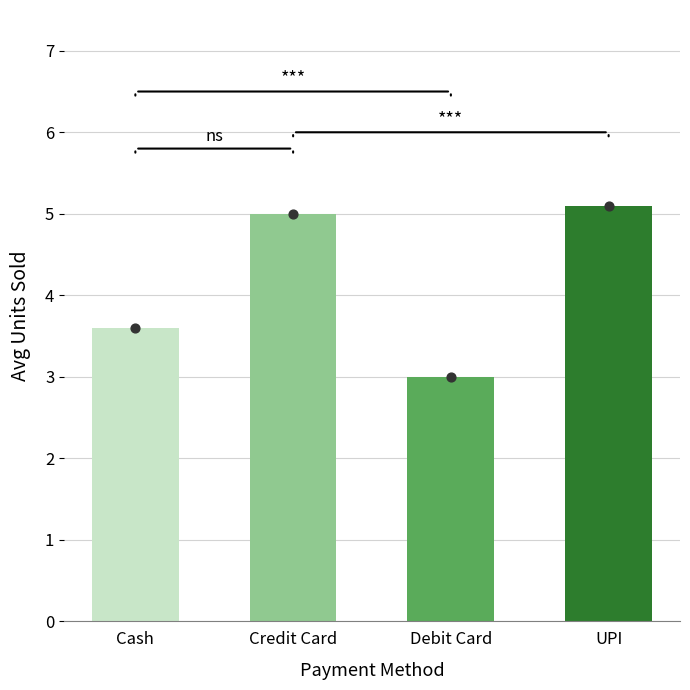

What is the ratio of the value at UPI to the value at Debit Card?

1.7